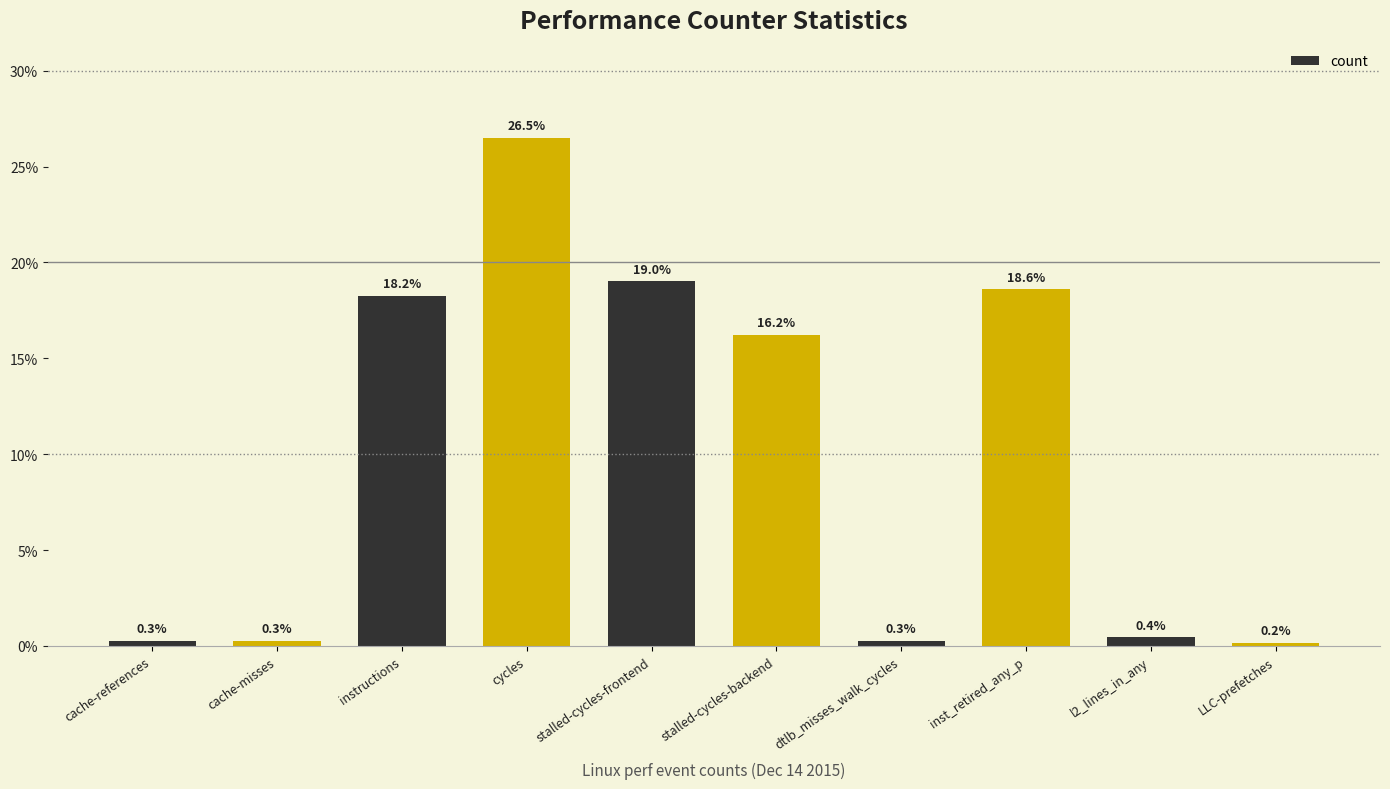

What is the average value?

10.0